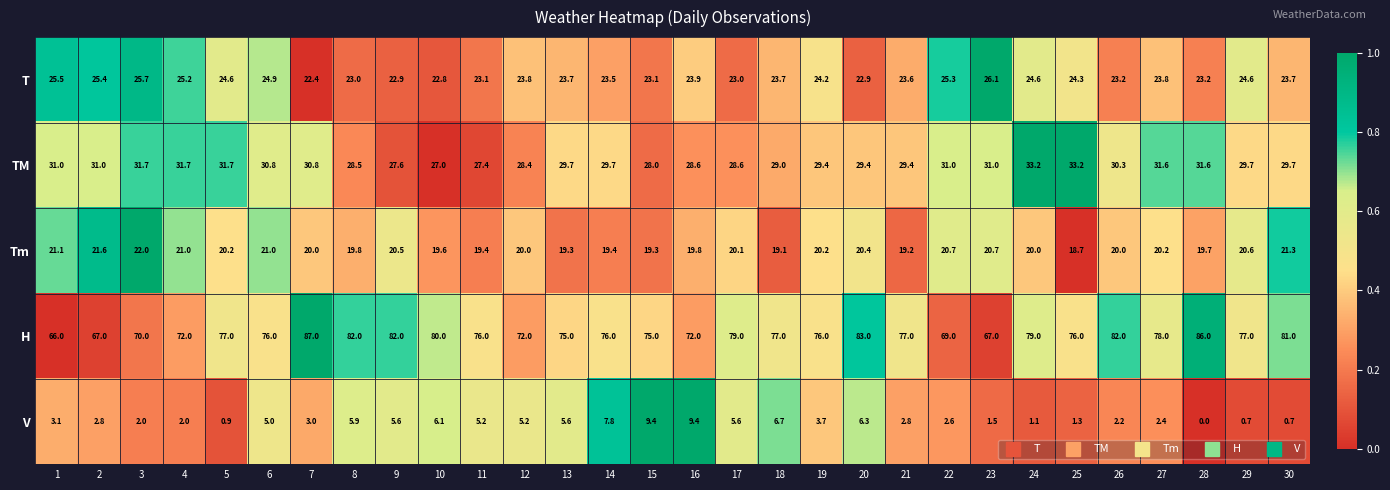

At which category is the sum across all series the highest?

7